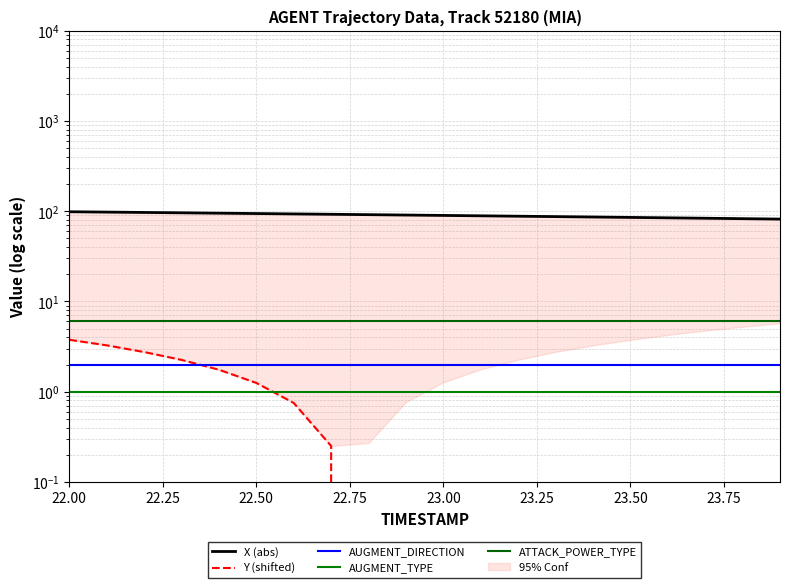

Where is AUGMENT_DIRECTION nearest to the value 2?

22.00